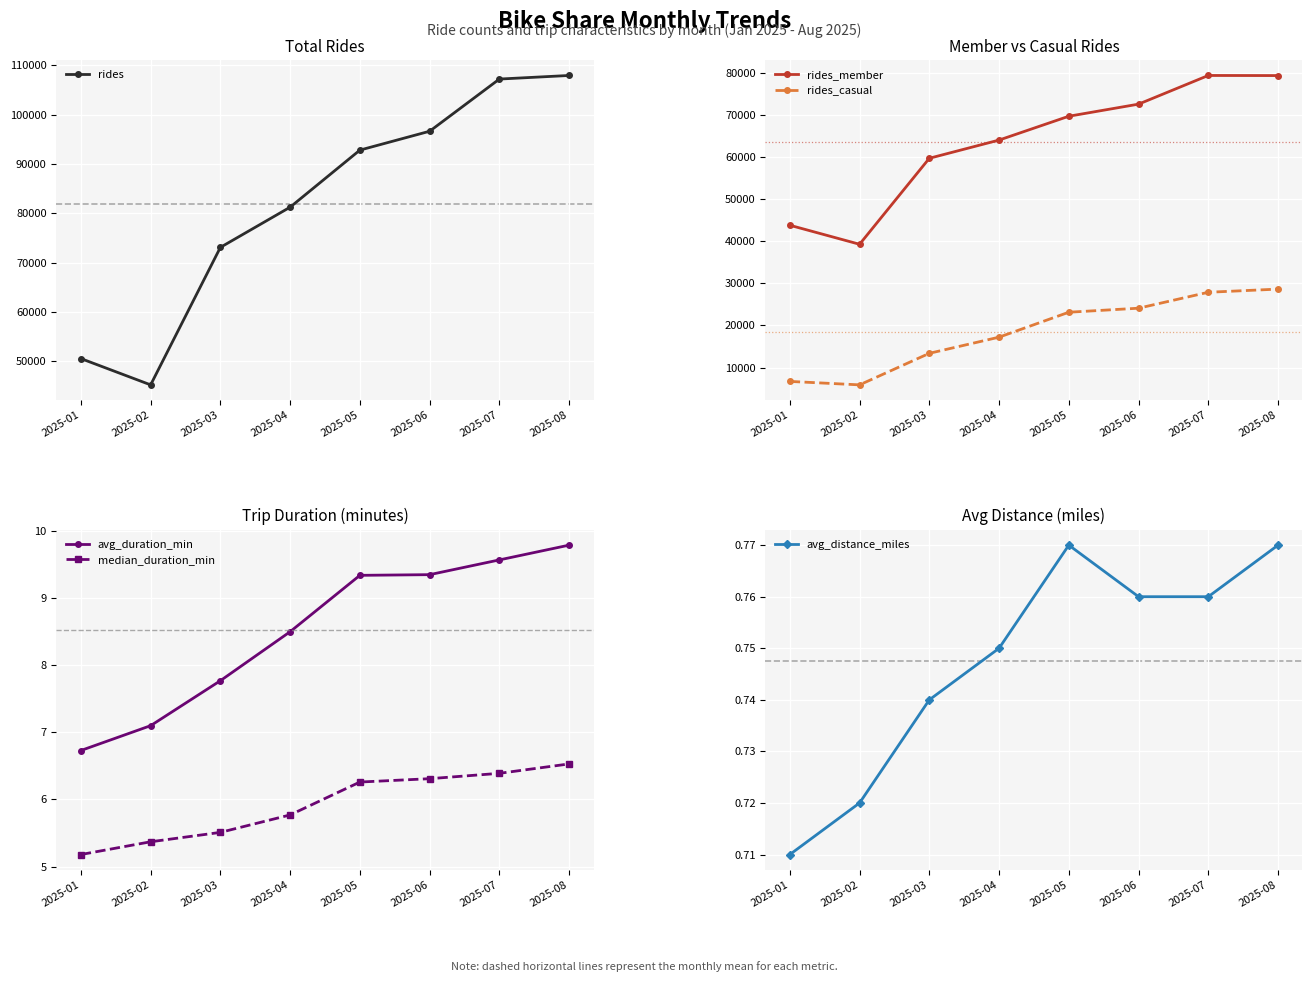

What is the smallest value displayed?

0.7